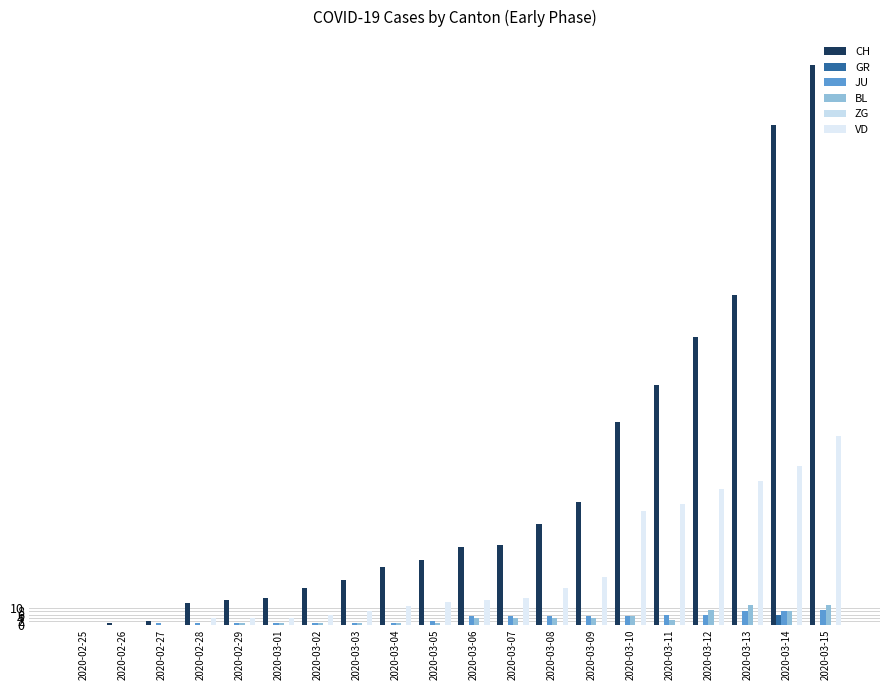

Reading right to left, what are all the values shown in this chart?

CH: 2020-03-15=339	2020-03-14=303	2020-03-13=200	2020-03-12=174	2020-03-11=145	2020-03-10=123	2020-03-09=74	2020-03-08=61	2020-03-07=48	2020-03-06=47	2020-03-05=39	2020-03-04=35	2020-03-03=27	2020-03-02=22	2020-03-01=16	2020-02-29=15	2020-02-28=13	2020-02-27=2	2020-02-26=1	2020-02-25=0
GR: 2020-03-15=0	2020-03-14=6	2020-03-13=0	2020-03-12=0	2020-03-11=0	2020-03-10=0	2020-03-09=0	2020-03-08=0	2020-03-07=0	2020-03-06=0	2020-03-05=0	2020-03-04=0	2020-03-03=0	2020-03-02=0	2020-03-01=0	2020-02-29=0	2020-02-28=0	2020-02-27=0	2020-02-26=0	2020-02-25=0
JU: 2020-03-15=9	2020-03-14=8	2020-03-13=8	2020-03-12=6	2020-03-11=6	2020-03-10=5	2020-03-09=5	2020-03-08=5	2020-03-07=5	2020-03-06=5	2020-03-05=2	2020-03-04=1	2020-03-03=1	2020-03-02=1	2020-03-01=1	2020-02-29=1	2020-02-28=1	2020-02-27=1	2020-02-26=0	2020-02-25=0
BL: 2020-03-15=12	2020-03-14=8	2020-03-13=12	2020-03-12=9	2020-03-11=3	2020-03-10=5	2020-03-09=4	2020-03-08=4	2020-03-07=4	2020-03-06=4	2020-03-05=1	2020-03-04=1	2020-03-03=1	2020-03-02=1	2020-03-01=1	2020-02-29=1	2020-02-28=0	2020-02-27=0	2020-02-26=0	2020-02-25=0
ZG: 2020-03-15=0	2020-03-14=0	2020-03-13=0	2020-03-12=0	2020-03-11=0	2020-03-10=0	2020-03-09=0	2020-03-08=0	2020-03-07=0	2020-03-06=0	2020-03-05=0	2020-03-04=0	2020-03-03=0	2020-03-02=0	2020-03-01=0	2020-02-29=0	2020-02-28=0	2020-02-27=0	2020-02-26=0	2020-02-25=0
VD: 2020-03-15=114	2020-03-14=96	2020-03-13=87	2020-03-12=82	2020-03-11=73	2020-03-10=69	2020-03-09=29	2020-03-08=22	2020-03-07=16	2020-03-06=15	2020-03-05=14	2020-03-04=11	2020-03-03=8	2020-03-02=6	2020-03-01=4	2020-02-29=4	2020-02-28=4	2020-02-27=0	2020-02-26=0	2020-02-25=0